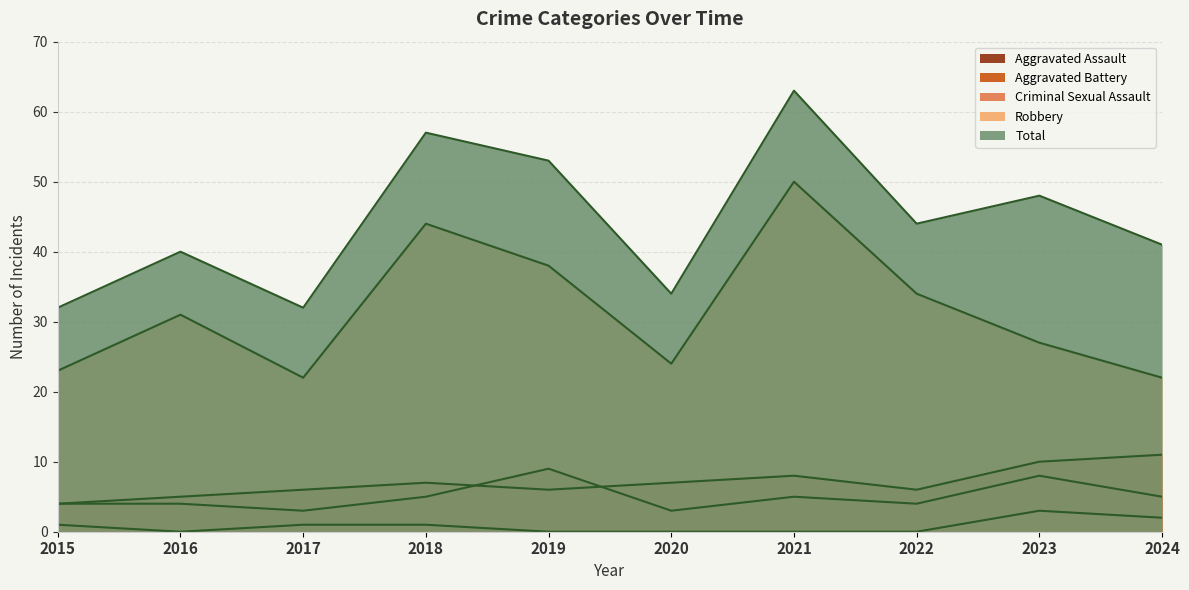

True or false: Total has more than 2 interior local peaks.

True